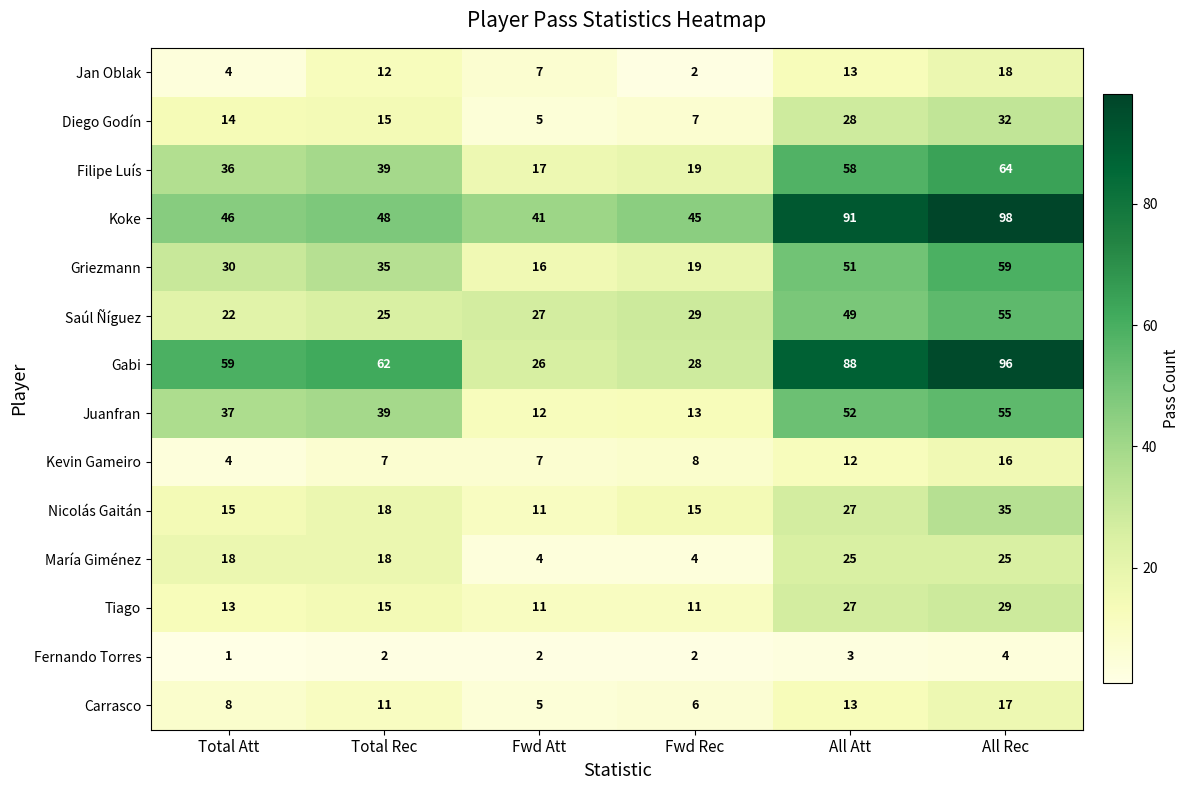

True or false: Gabi has a value of 14 at Total Att.

False